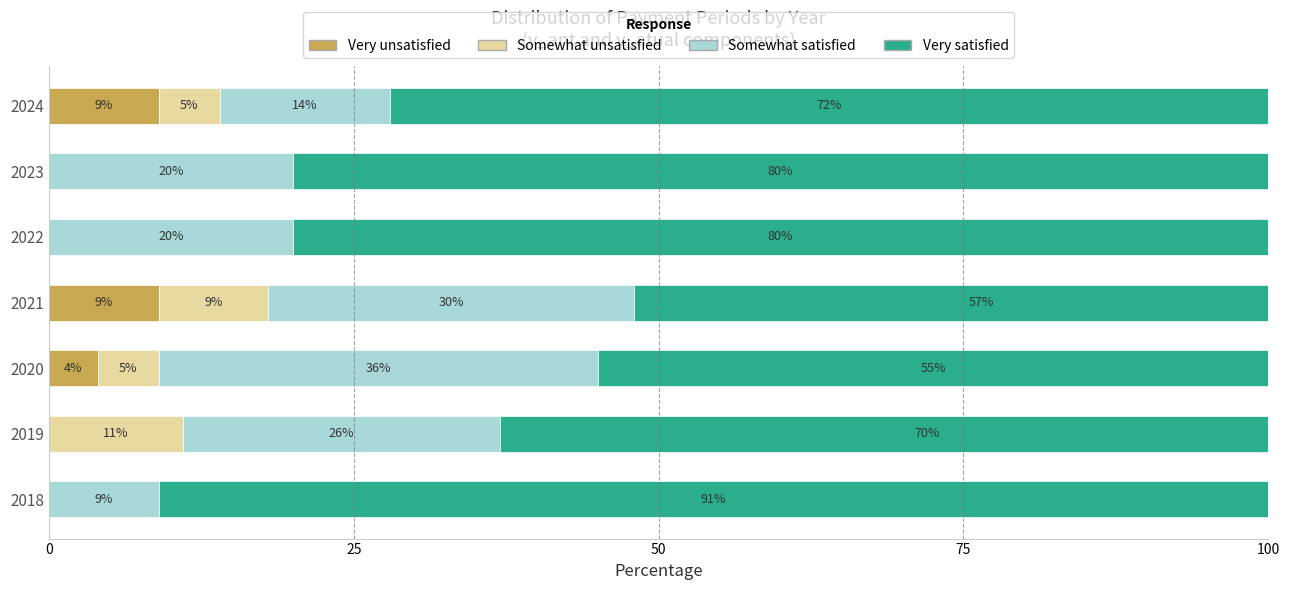

At how many categories does at least one series exceed 16?

7